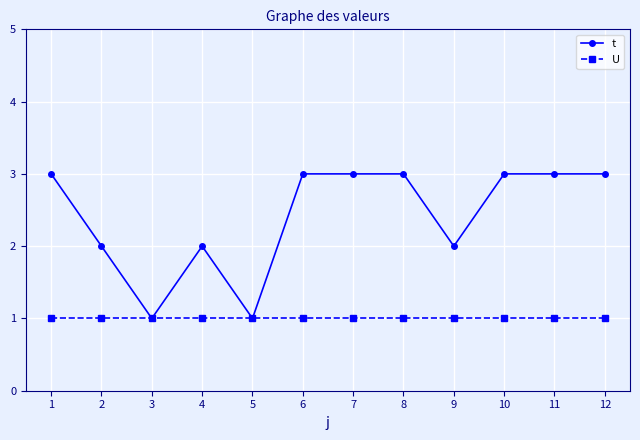

What is the difference between the t values at 7 and 2?

1